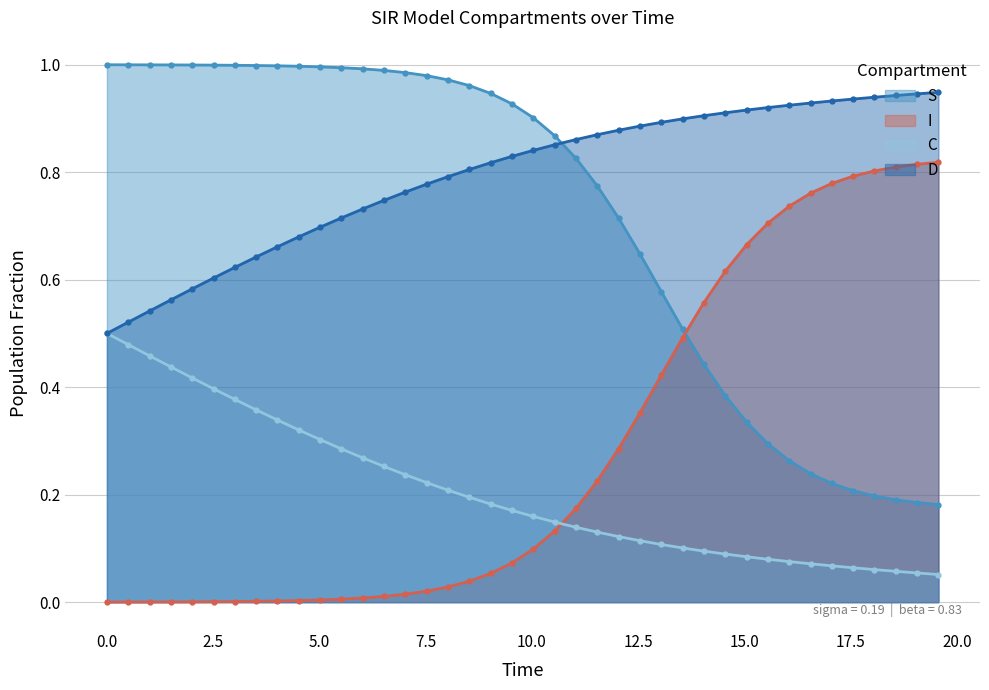

True or false: S and C cross at least once.

False